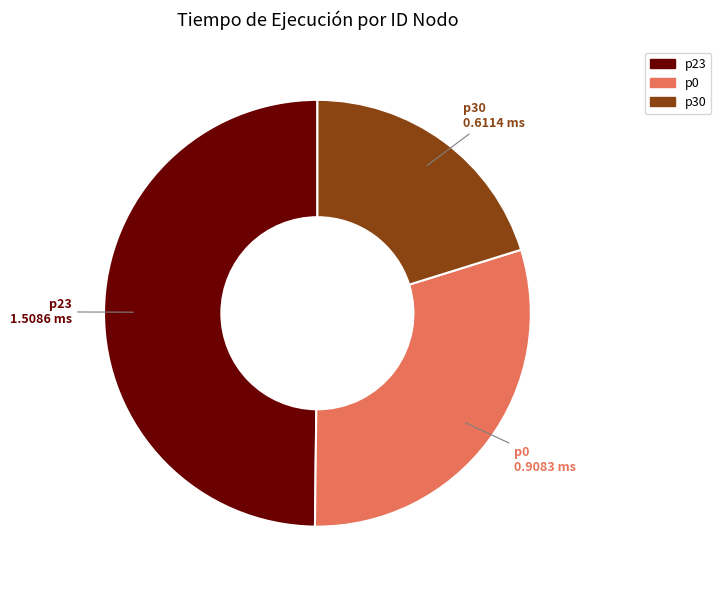

Is there a majority slice in this chart?

No